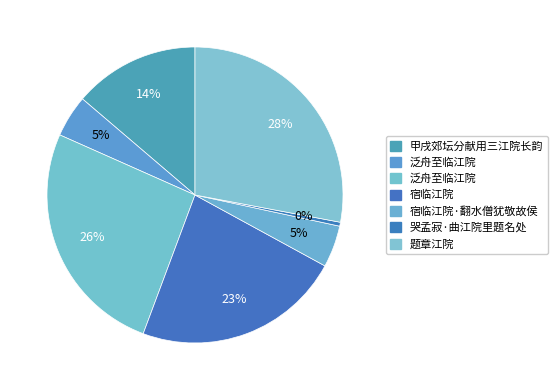

How many segments does this pie chart have?

7